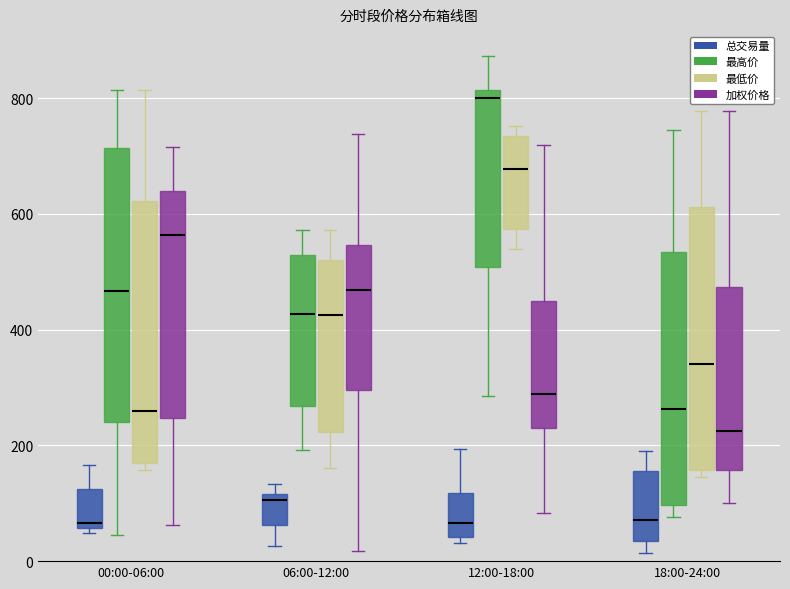

Reading left to right, read every box against the y-axis: the position of its median line, the range the box covers, and the ends of its whiskers. The values are not printed on the chart, so give them approximately, as read against the axis.

00:00-06:00 (总交易量): median 60 (just above the box's lower edge), box 60 to 120, whiskers 40 to 160
00:00-06:00 (最高价): median 460, box 240 to 720, whiskers 40 to 820
00:00-06:00 (最低价): median 260, box 160 to 620, whiskers 160 (just below the box's lower edge) to 820
00:00-06:00 (加权价格): median 560, box 240 to 640, whiskers 60 to 720
06:00-12:00 (总交易量): median 100, box 60 to 120, whiskers 20 to 140
06:00-12:00 (最高价): median 420, box 260 to 520, whiskers 200 to 580
06:00-12:00 (最低价): median 420, box 220 to 520, whiskers 160 to 580
06:00-12:00 (加权价格): median 460, box 300 to 540, whiskers 20 to 740
12:00-18:00 (总交易量): median 60, box 40 to 120, whiskers 40 (just below the box's lower edge) to 200
12:00-18:00 (最高价): median 800, box 500 to 820, whiskers 280 to 880
12:00-18:00 (最低价): median 680, box 580 to 740, whiskers 540 to 760
12:00-18:00 (加权价格): median 280, box 240 to 460, whiskers 80 to 720
18:00-24:00 (总交易量): median 80, box 40 to 160, whiskers 20 to 180
18:00-24:00 (最高价): median 260, box 100 to 540, whiskers 80 to 740
18:00-24:00 (最低价): median 340, box 160 to 620, whiskers 140 to 780
18:00-24:00 (加权价格): median 220, box 160 to 480, whiskers 100 to 780